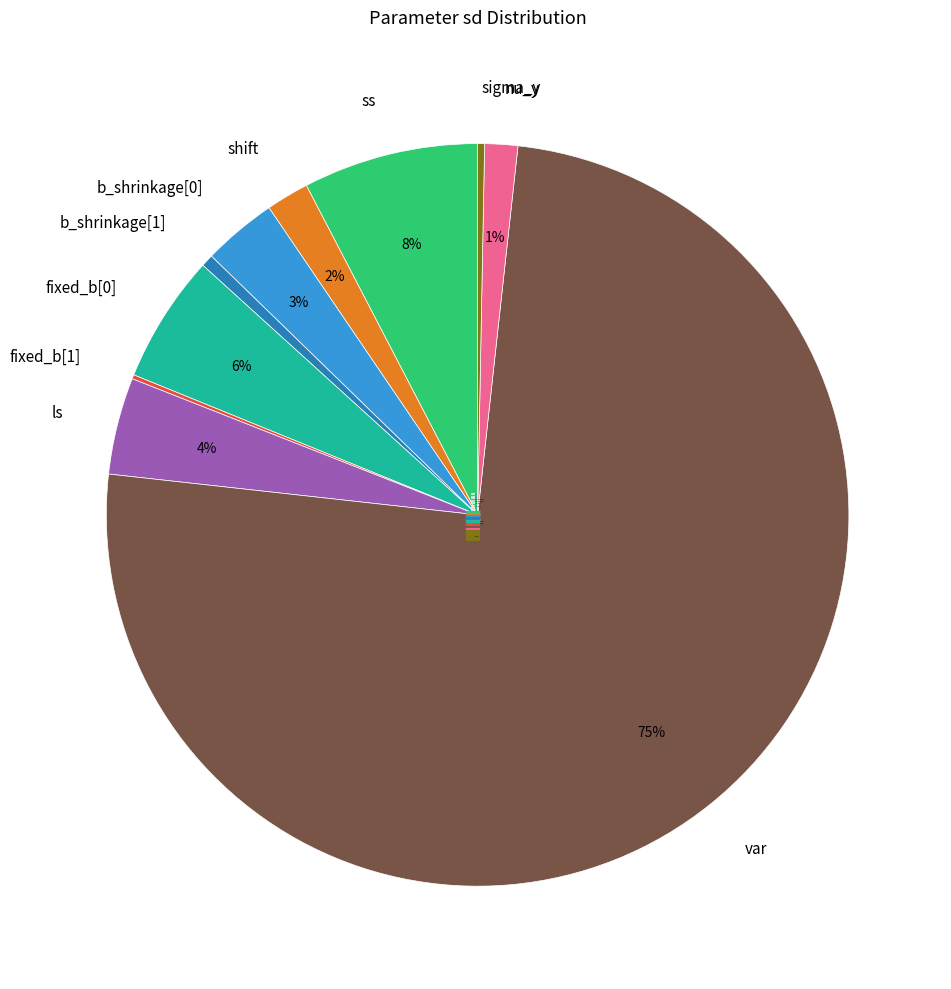

Is it true that var is 63% of the pie?

False